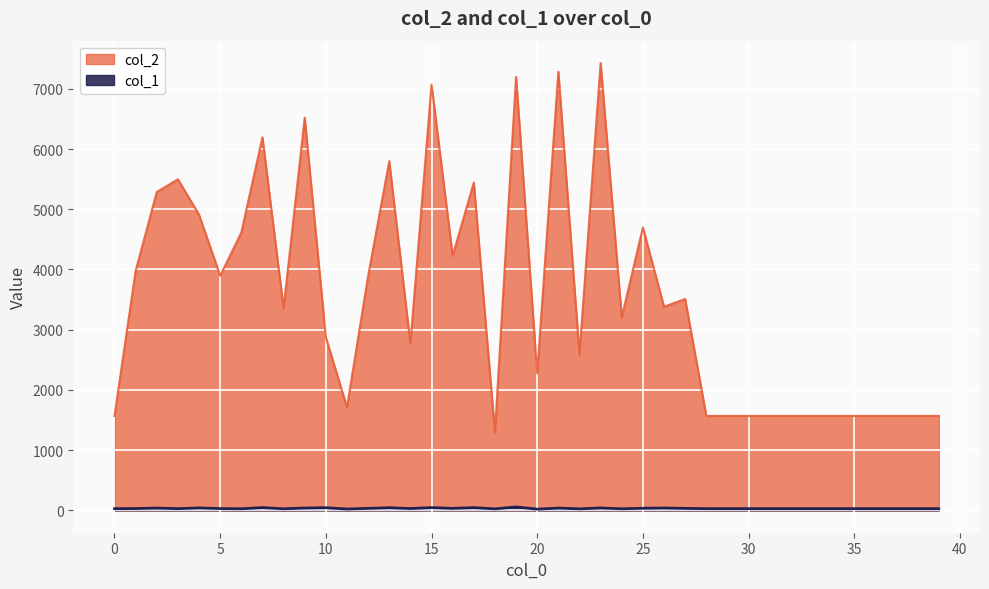

What is the difference between the maximum and minimum values in the col_2 series?

6133